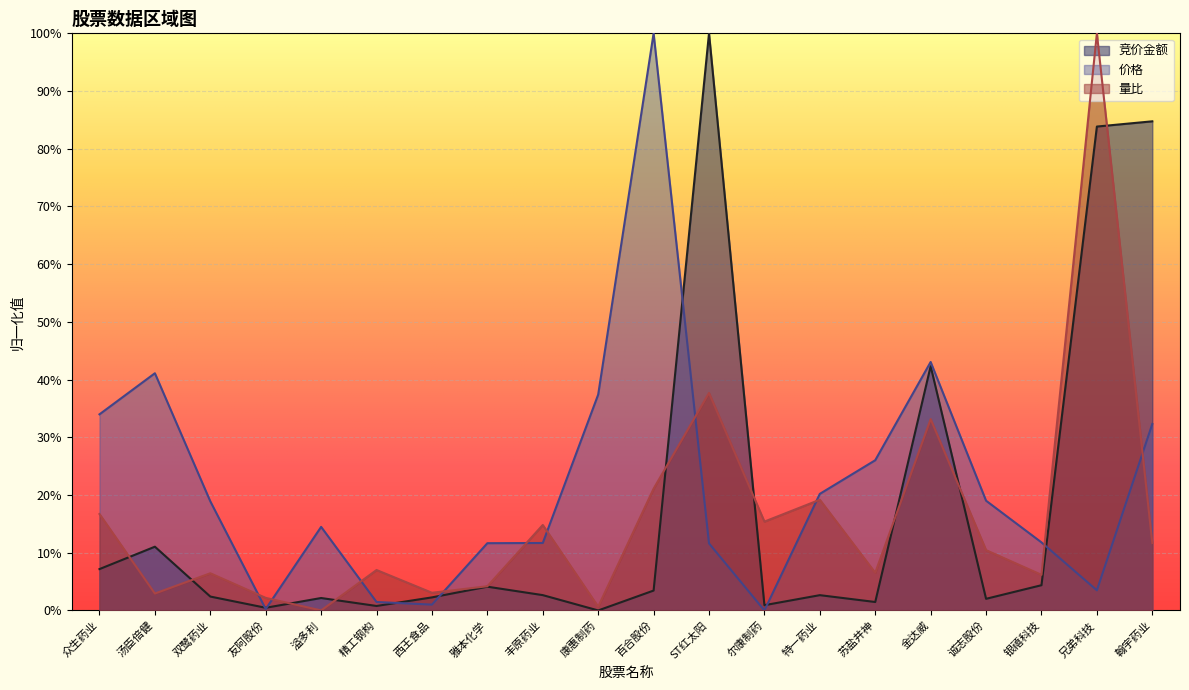

What is the difference between the second highest and second lowest values in the 竞价金额 series?

0.8